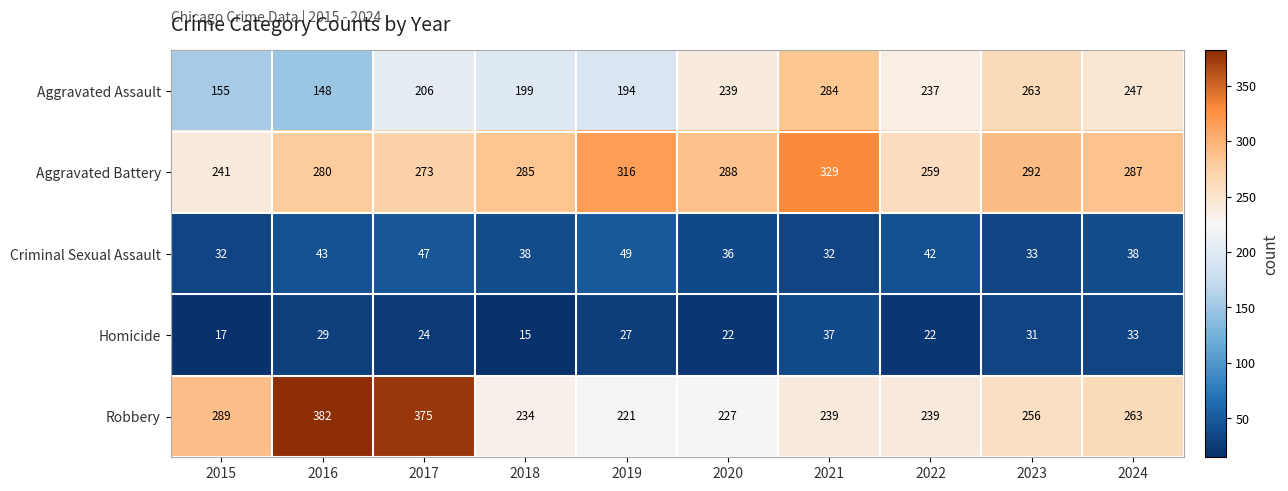

What is the difference between the second highest and minimum values in the Criminal Sexual Assault series?

15